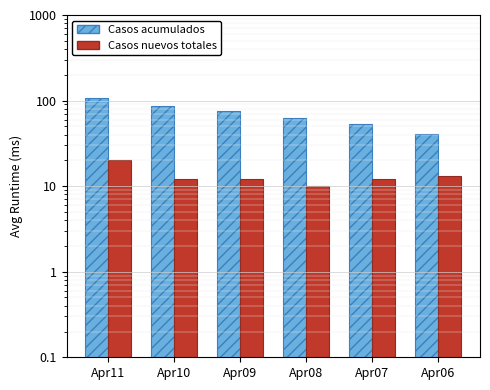

What is the value of the Casos nuevos totales bar at the 3rd from the left?

12